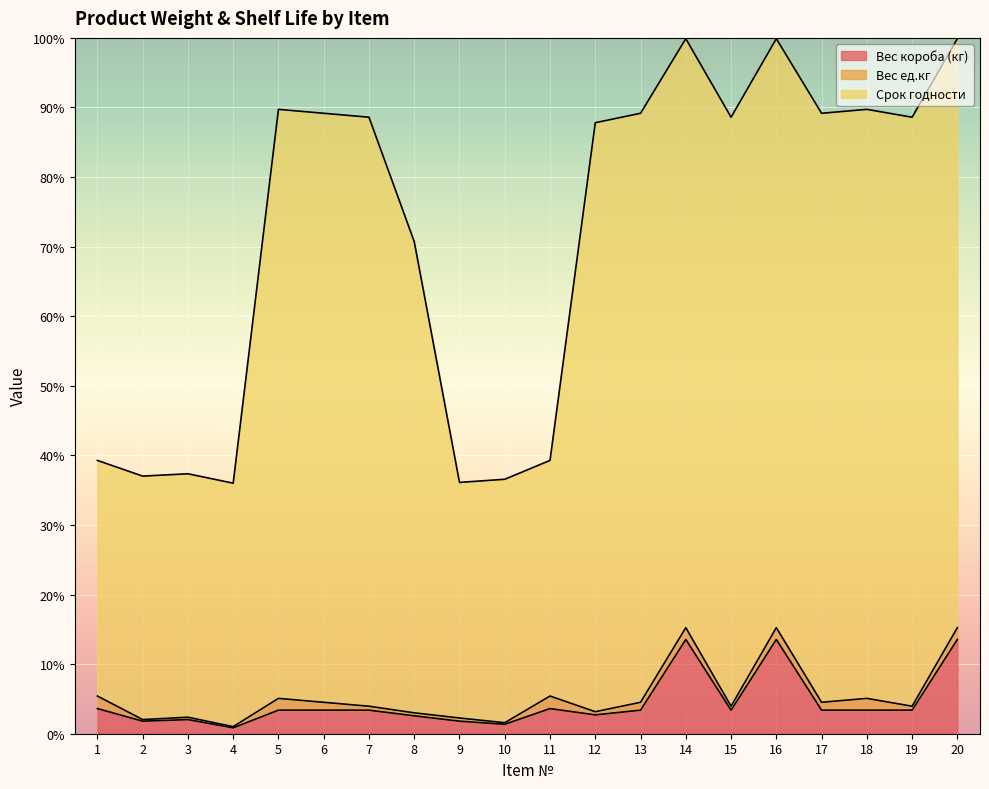

What is the maximum value for Вес короба (кг)?

13.5